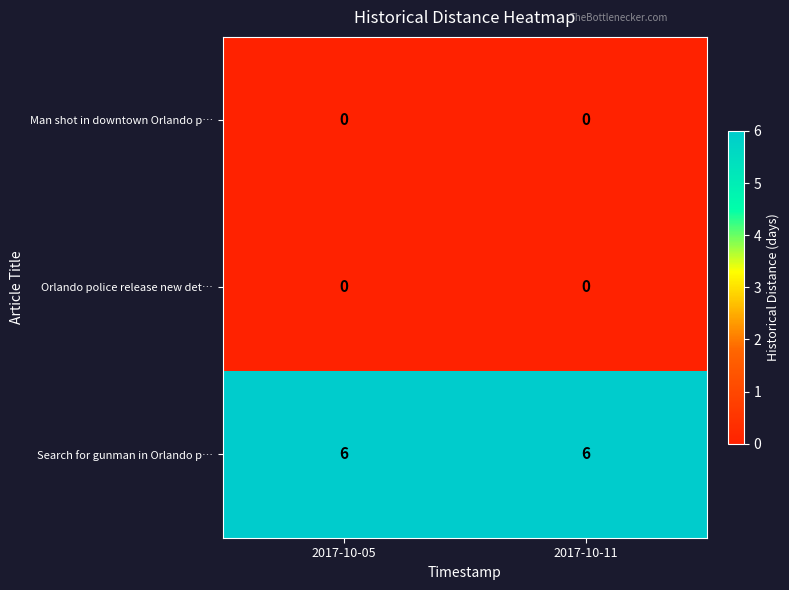

Reading left to right, transcribe all the data shown in this chart.

Man shot in downtown Orlando p…: 0	0
Orlando police release new det…: 0	0
Search for gunman in Orlando p…: 6	6